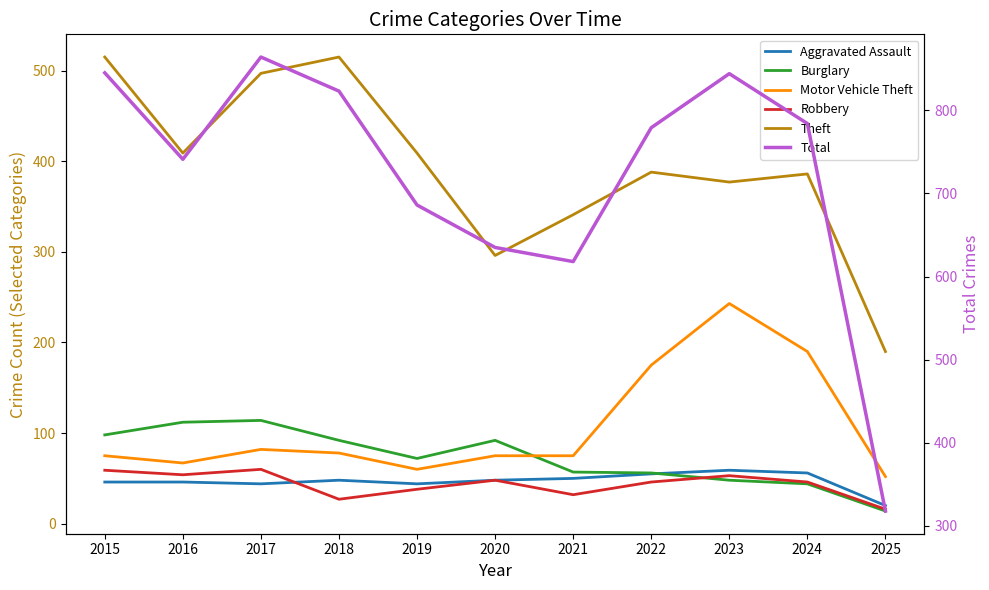

Count the number of categories in the chart.

11